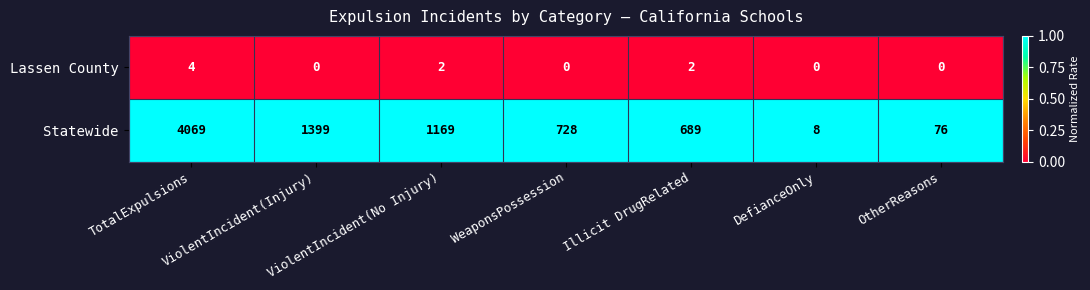

How many positive values does the Lassen County series have?

3